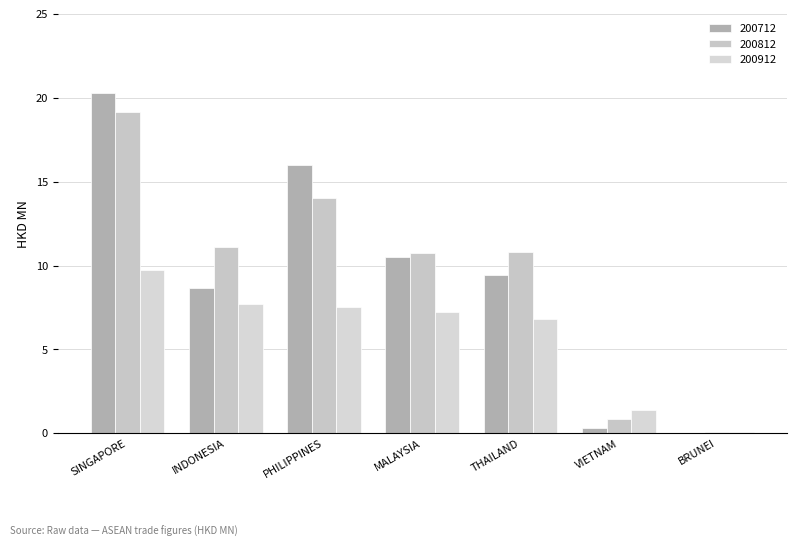

At which category does the chart reach its peak across all series?

SINGAPORE